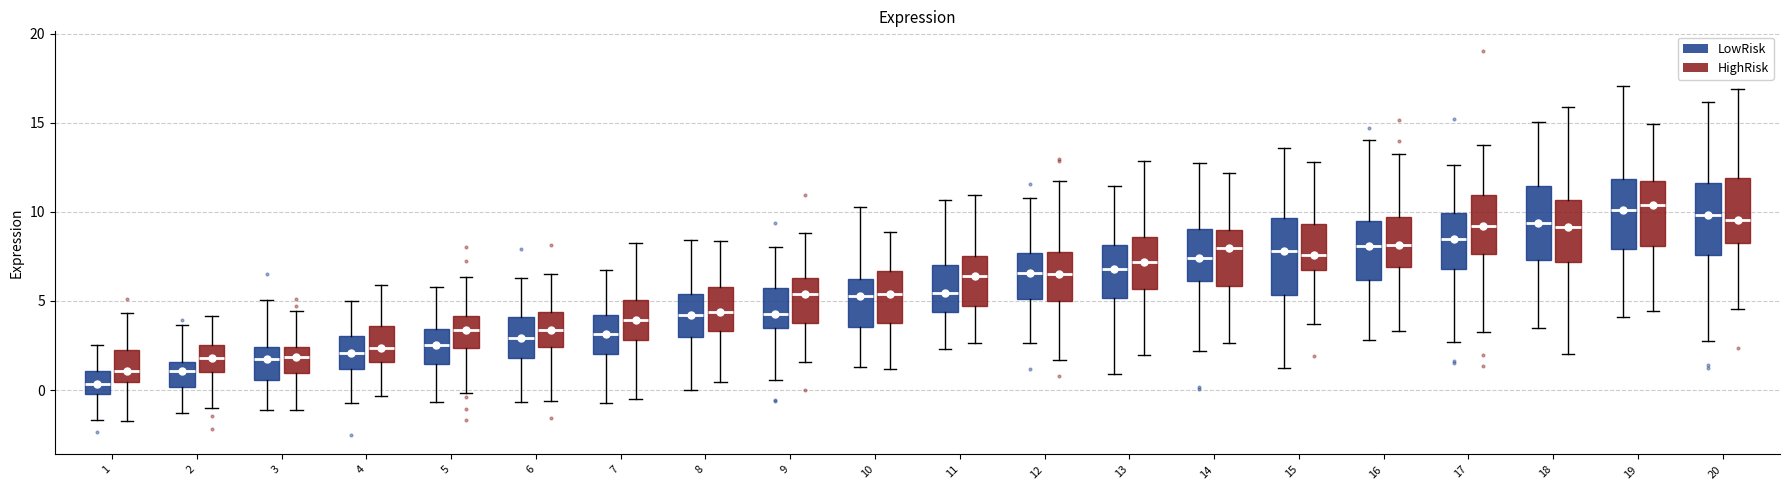

Where is the upper edge of the box for 2 (HighRisk) on the y-axis? The values are not printed on the chart, so give them approximately, as read against the axis.

2.5